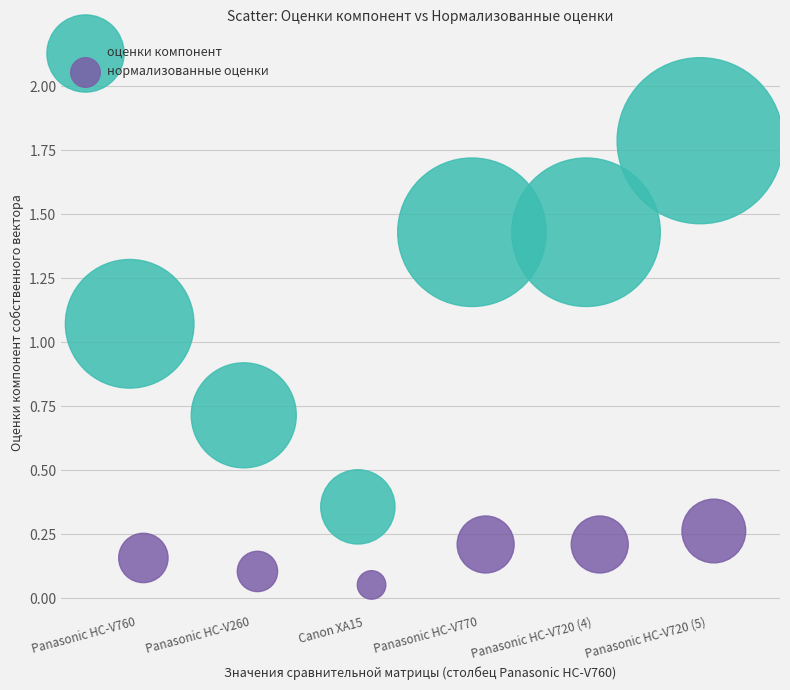

Which series has the widest spread of Y values?

оценки компонент